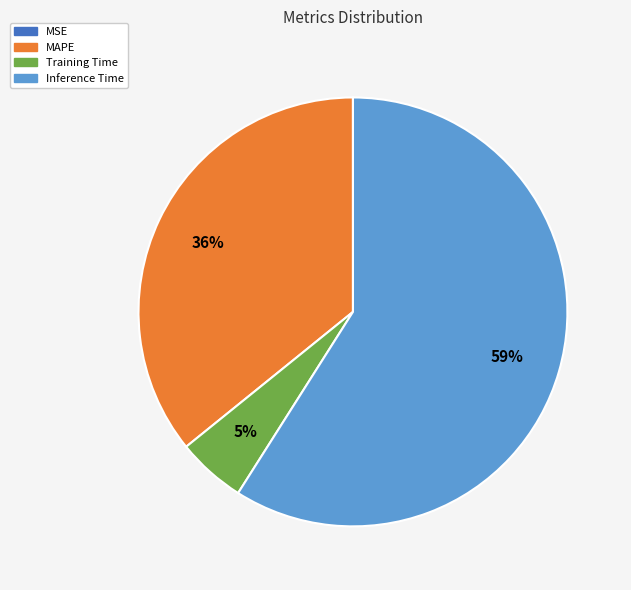

To the nearest percent, what is the average slice percentage?

25%